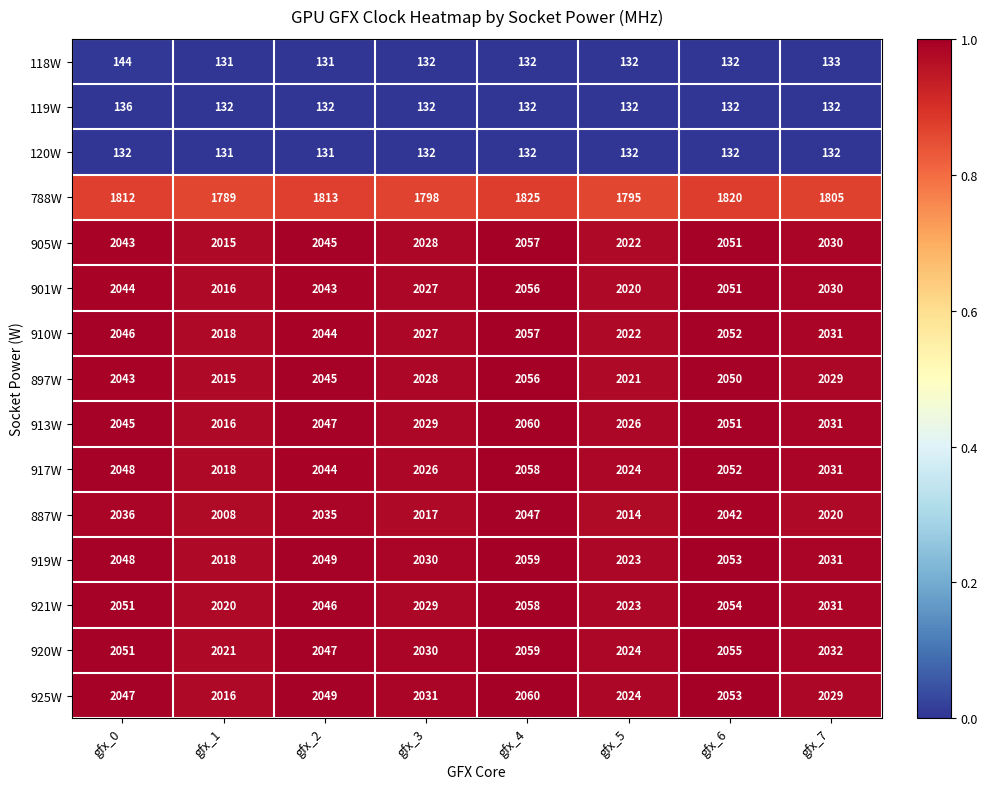

List the labels in order of 913W value, largest first.

gfx_4, gfx_6, gfx_2, gfx_0, gfx_7, gfx_3, gfx_5, gfx_1